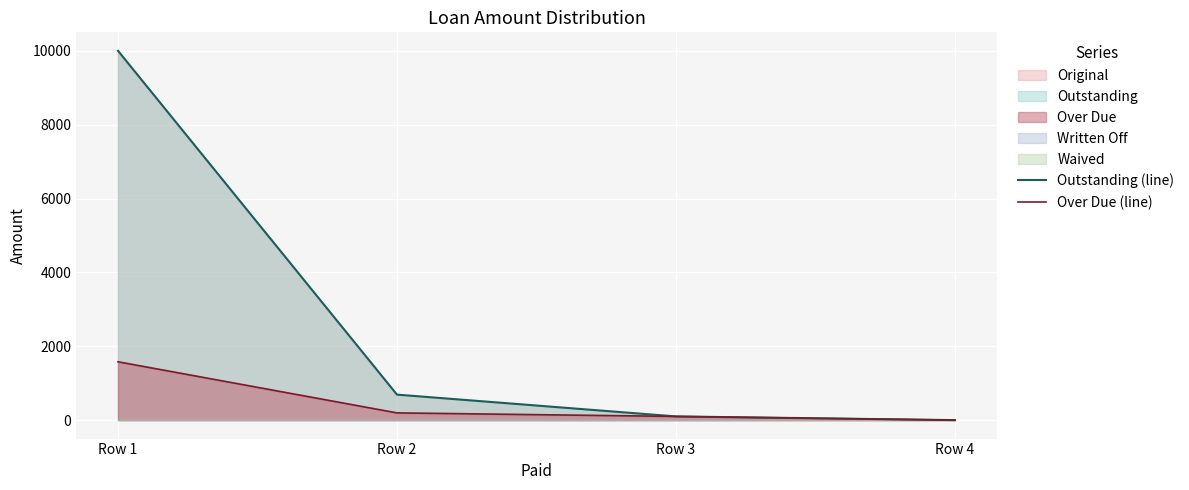

Rank the series at Row 1 from lowest to highest value.

Over Due (line), Outstanding (line)